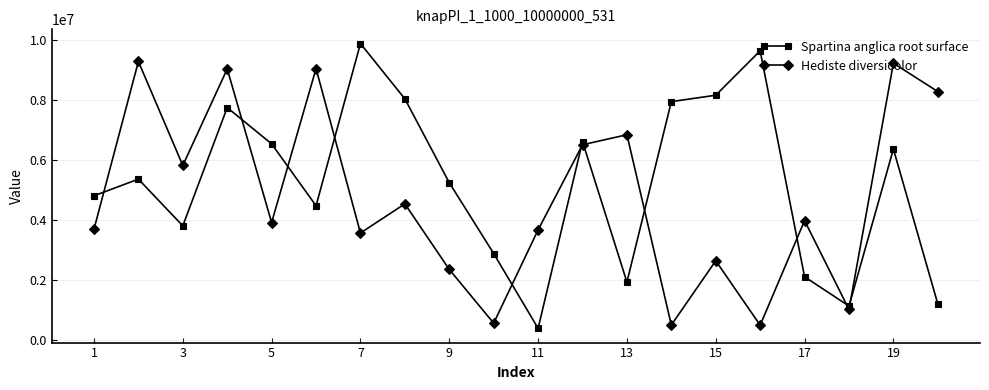

True or false: Spartina anglica root surface has more than 0 points higher than both neighbors.

True